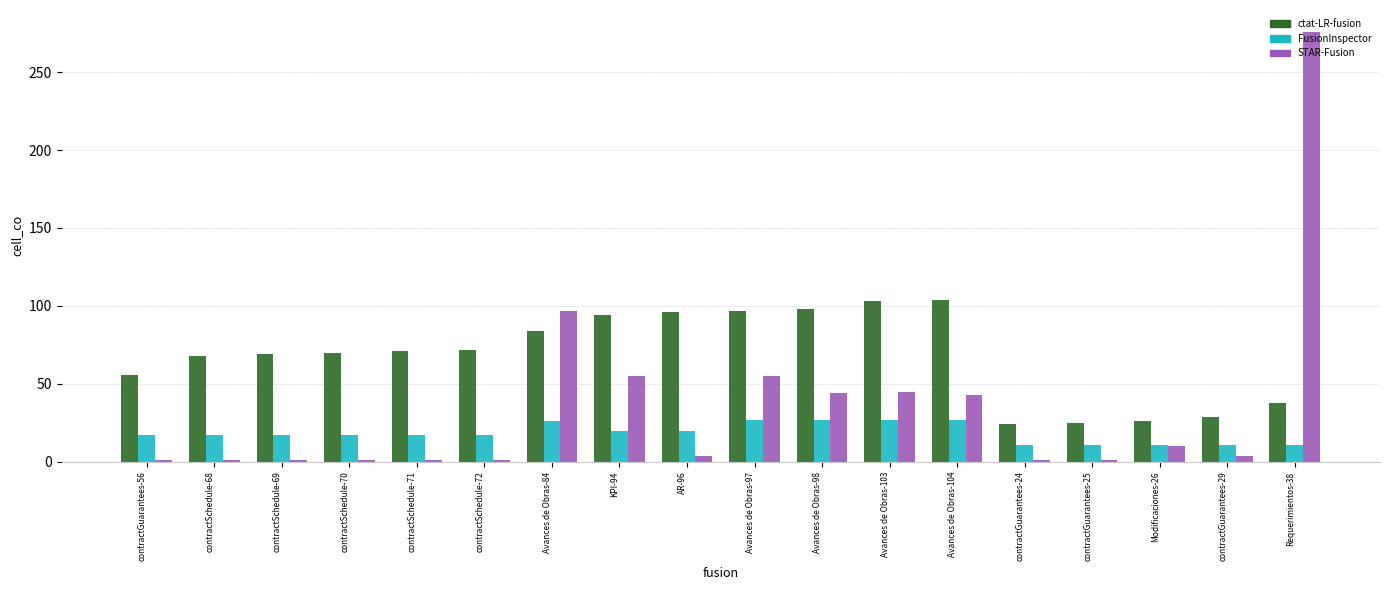

What is the difference between the highest and lowest values at Avances de Obras-104?

77